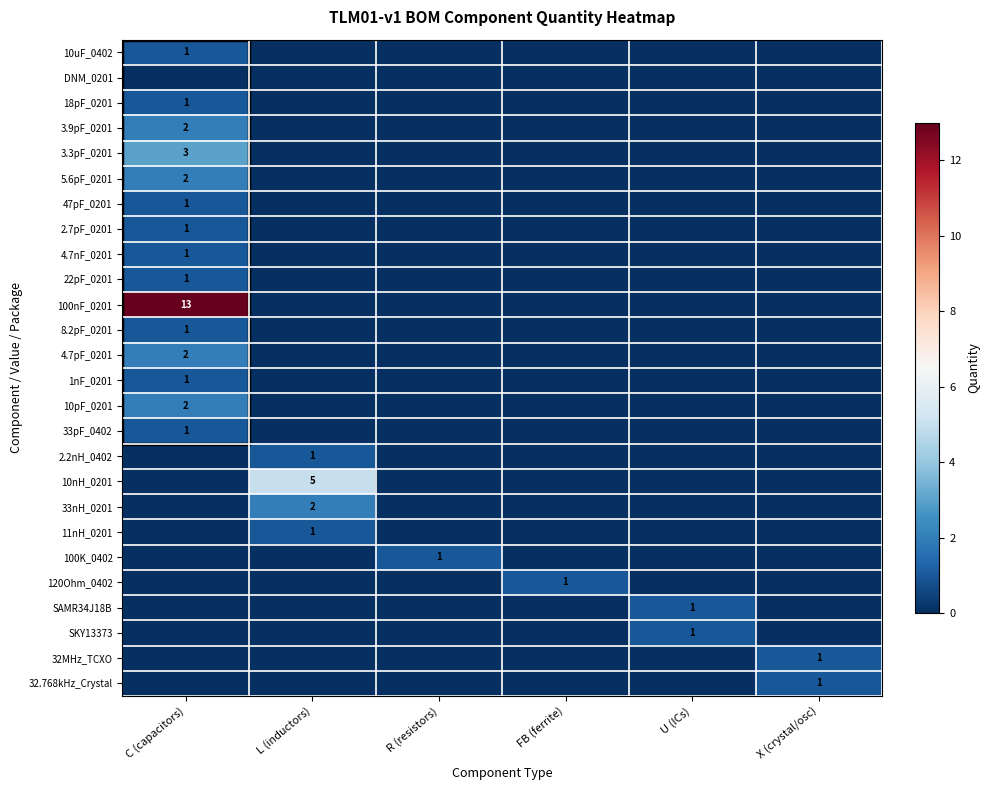

Which series has the largest total across all categories?

100nF_0201